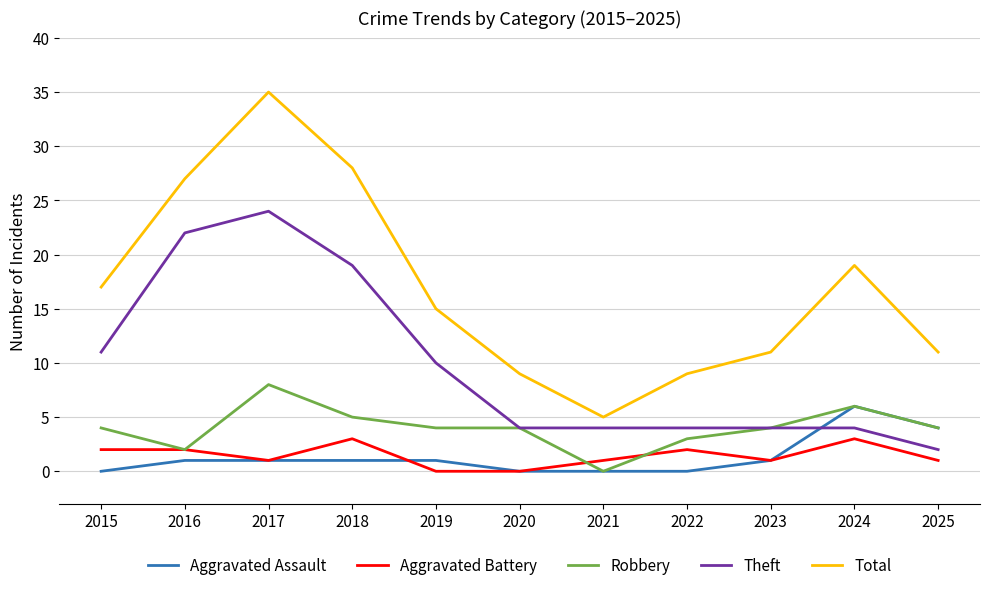

The Aggravated Battery series shows 2 at 2015. True or false?

True